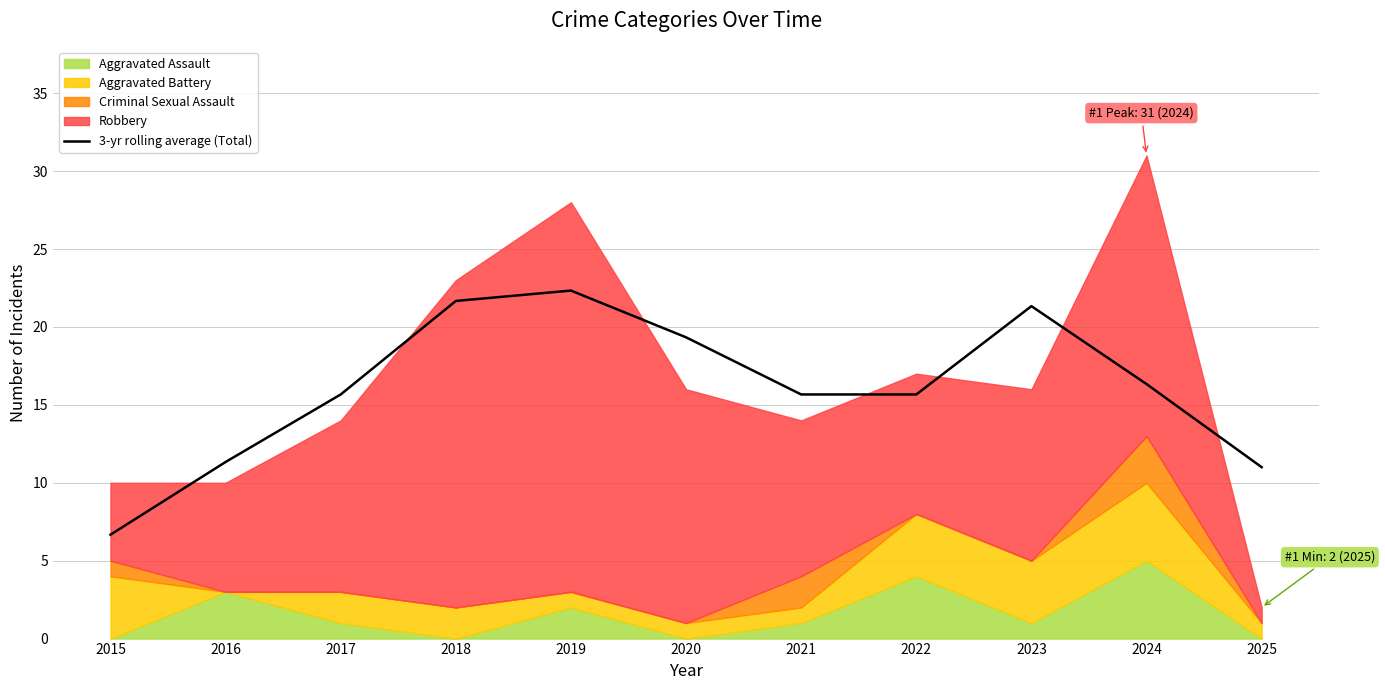

Where is the data nearest to the value 14?

2017